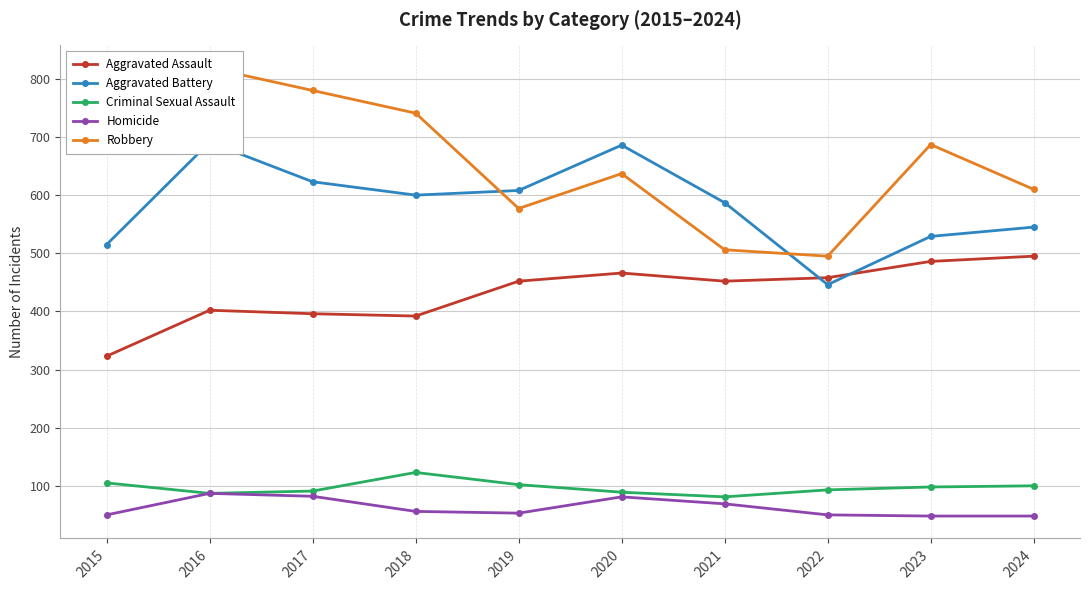

True or false: Aggravated Battery and Homicide intersect in this chart.

False